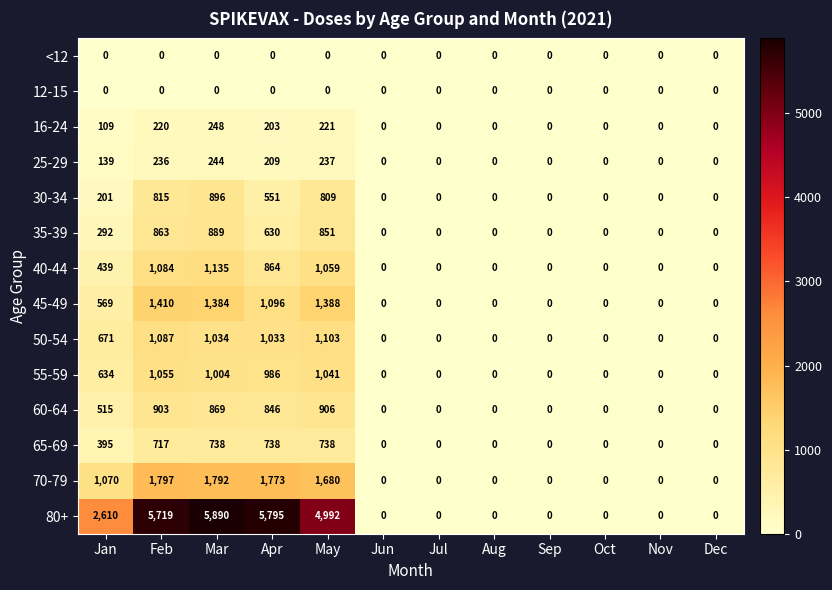

What is the maximum value for 16-24?

248